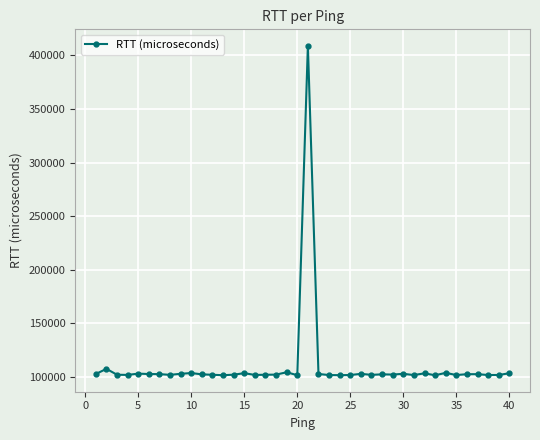

True or false: the data has more than 1 interior local peaks.

True